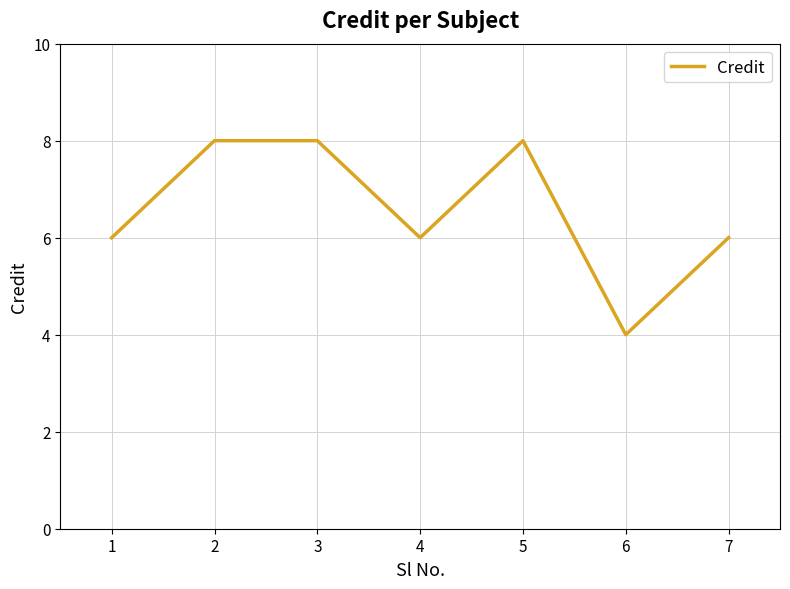

What is the change in value from 1 to 6?

-2